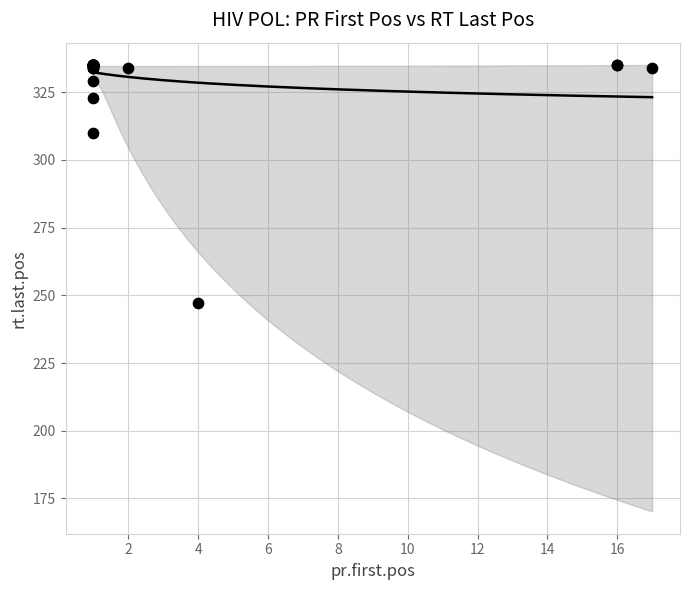

What Y value in the scatter plot is closest to 291?

310